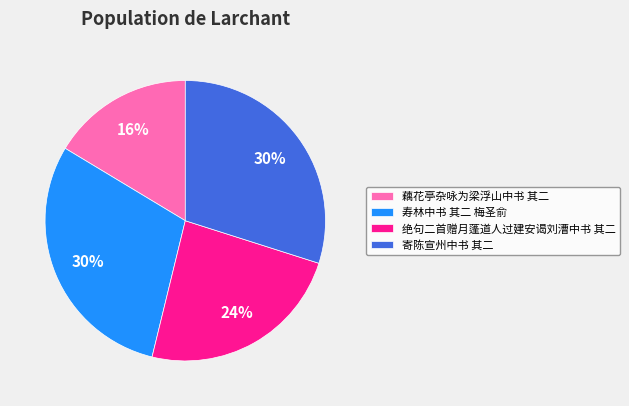

Do 藕花亭杂咏为梁浮山中书 其二 and 绝句二首赠月蓬道人过建安谒刘漕中书 其二 together represent more than half of the pie?

No